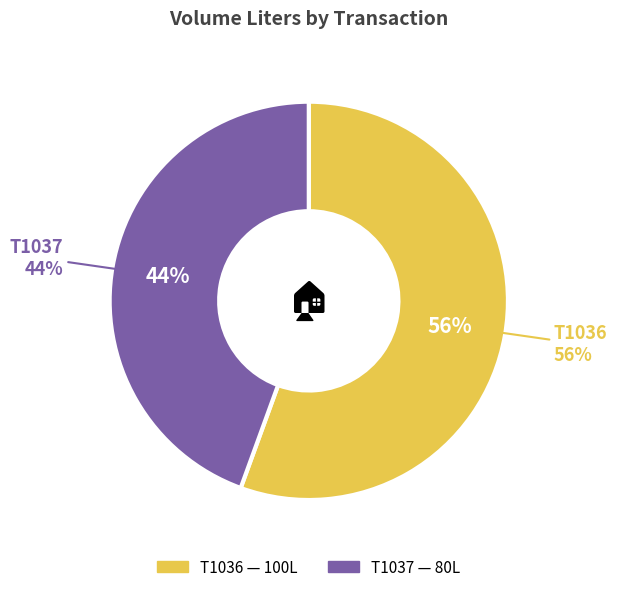

To the nearest percent, what is the average slice percentage?

50%